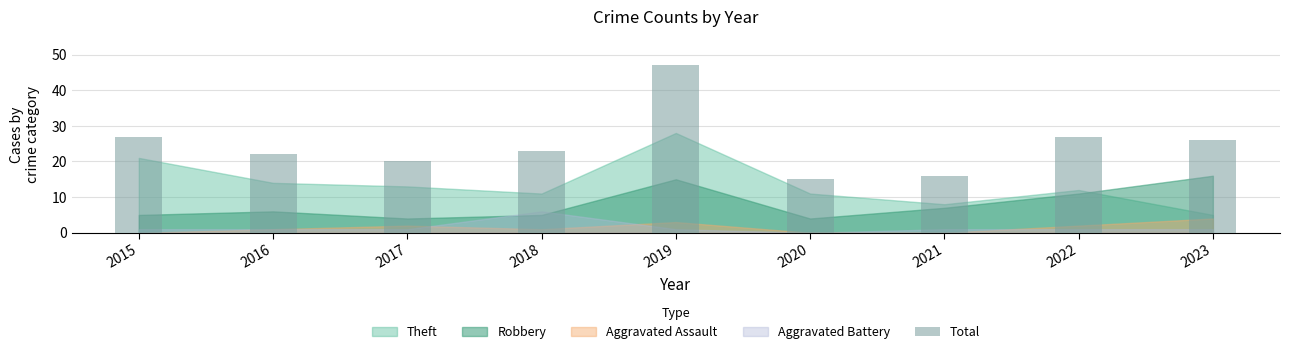

Where does the data first go above 23?

2015